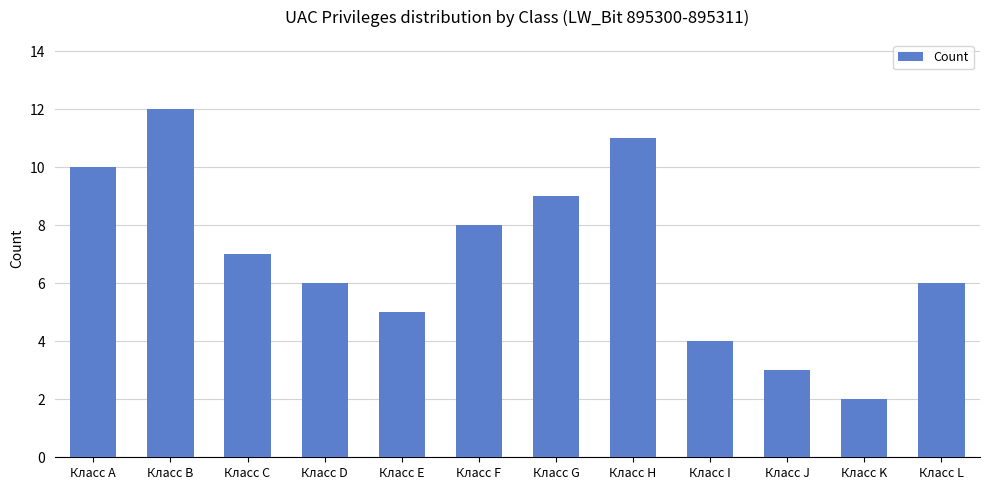

What is the difference between the second highest and second lowest values?

8